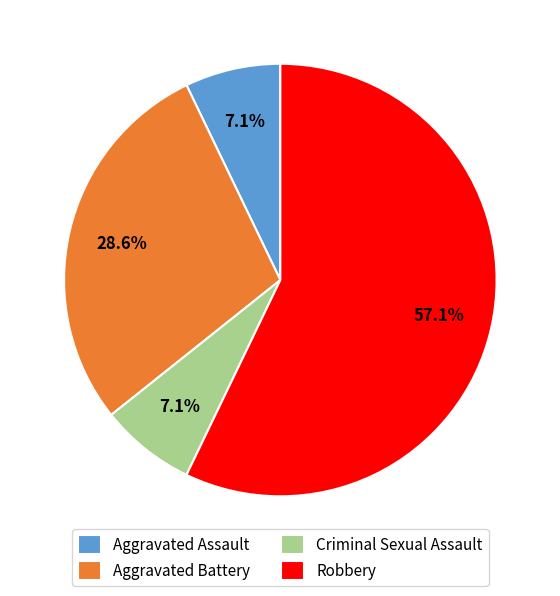

Between Robbery and Aggravated Assault, which is larger?

Robbery